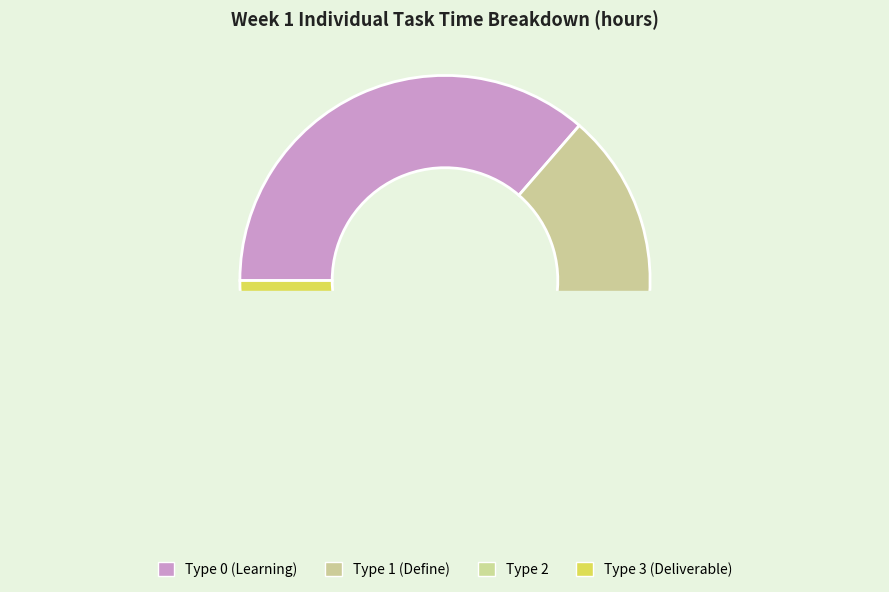

Which slice is the smallest?

Type 3 (Deliverable)